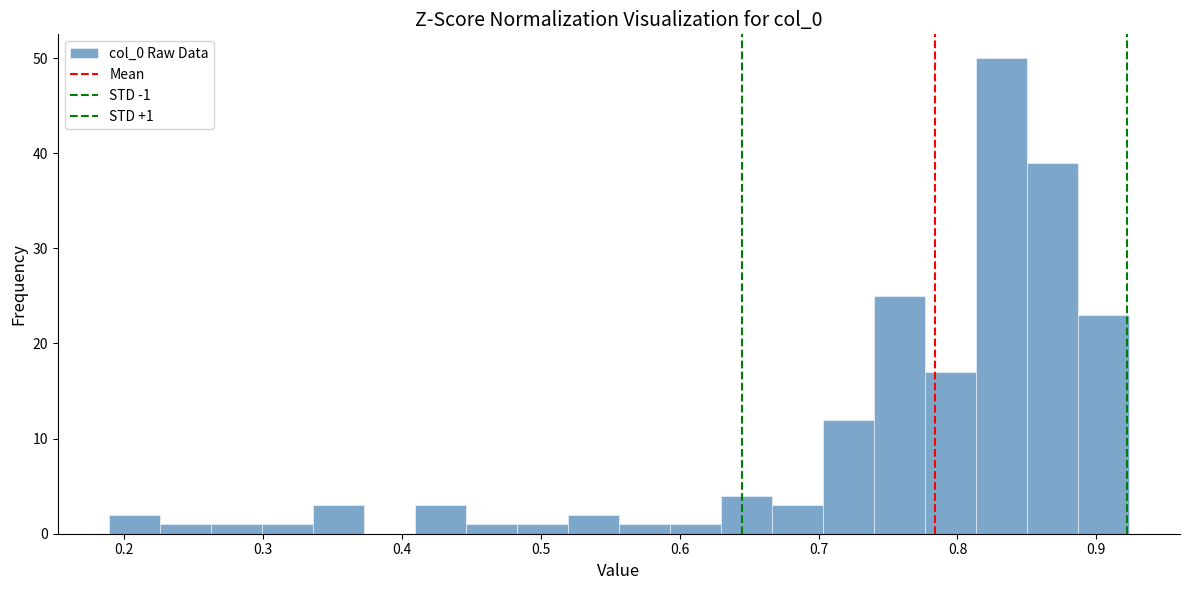

Around what value on the x-axis is the tallest bar? Give the approximate position of its centre, as read against the axis.

0.83